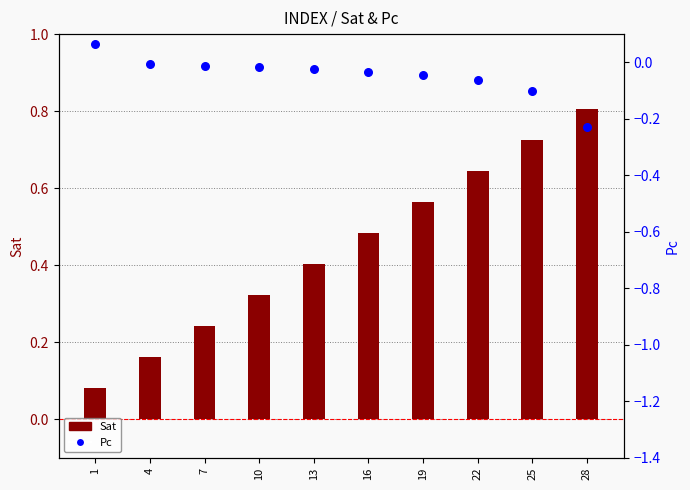

Is the value of Pc at 22 greater than the value of Sat at 28?

No